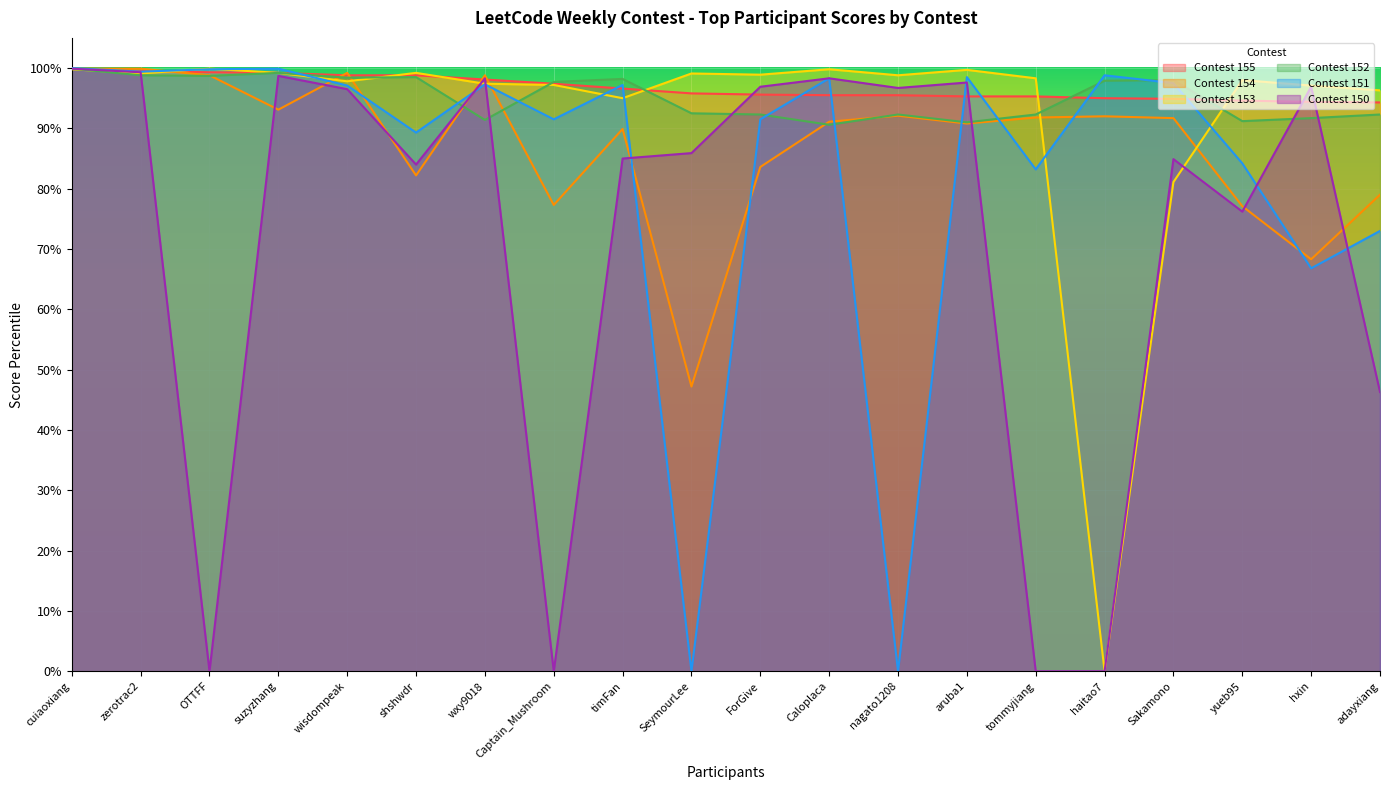

How many data points in Contest 151 are above 97?

11